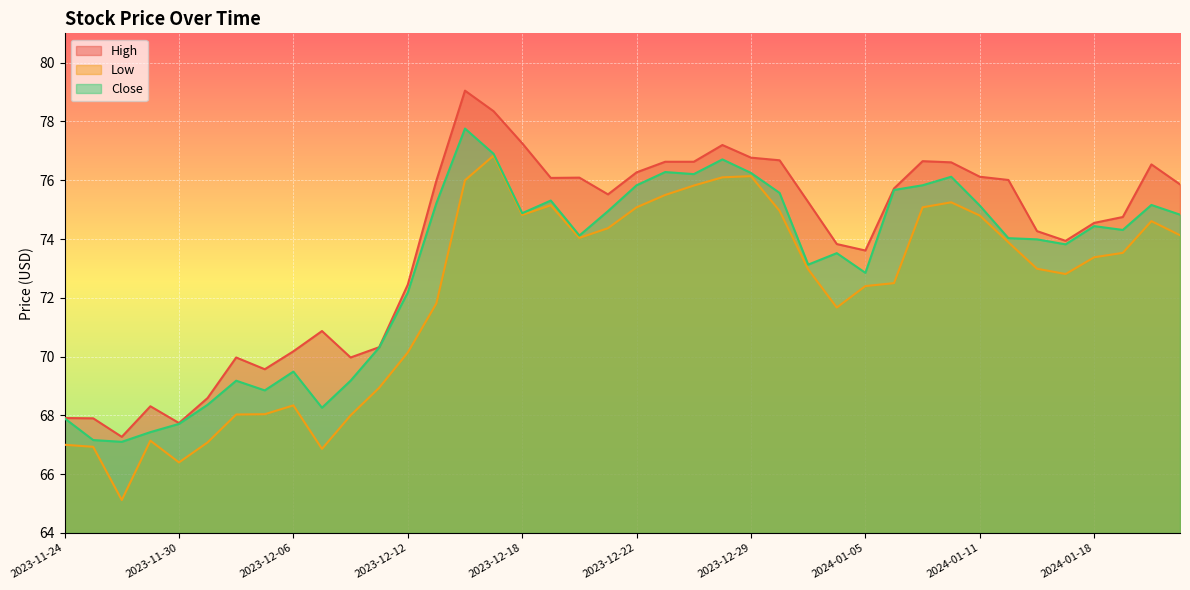

True or false: Low has a value of 68.0 at 2023-12-08.

True